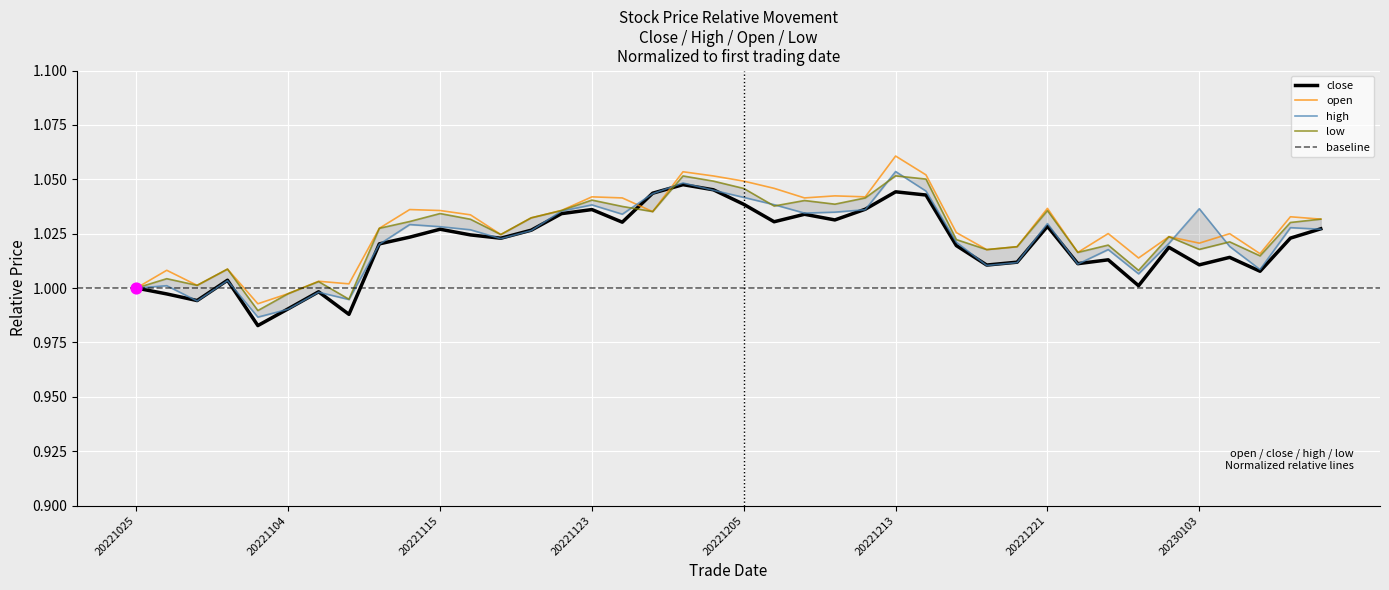

Which series contains the highest Y value?

open